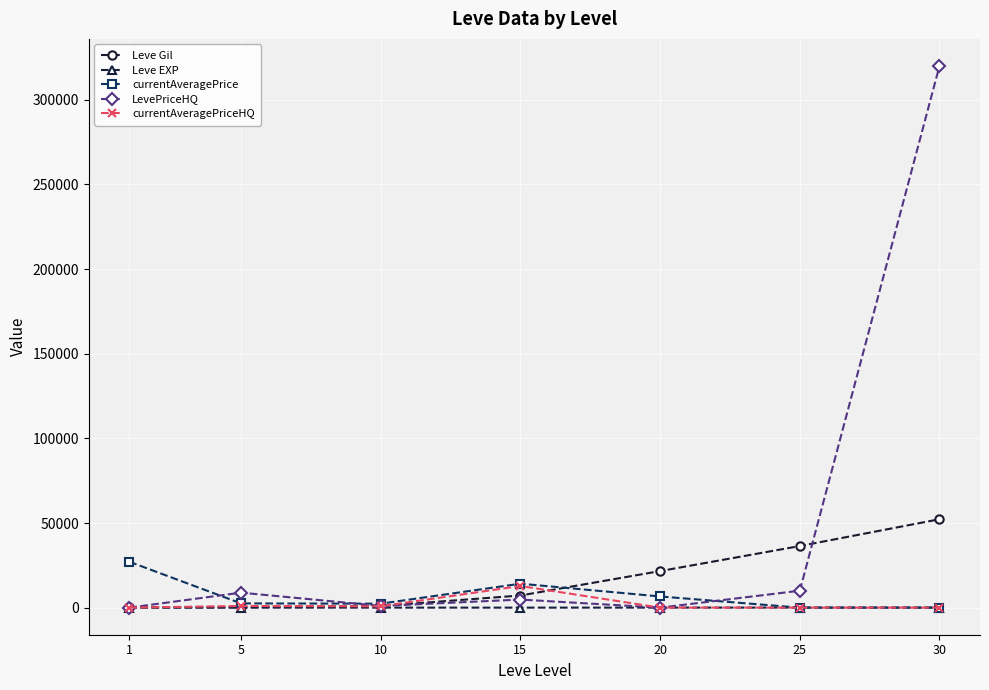

Is it true that LevePriceHQ equals 10000 at 25?

True